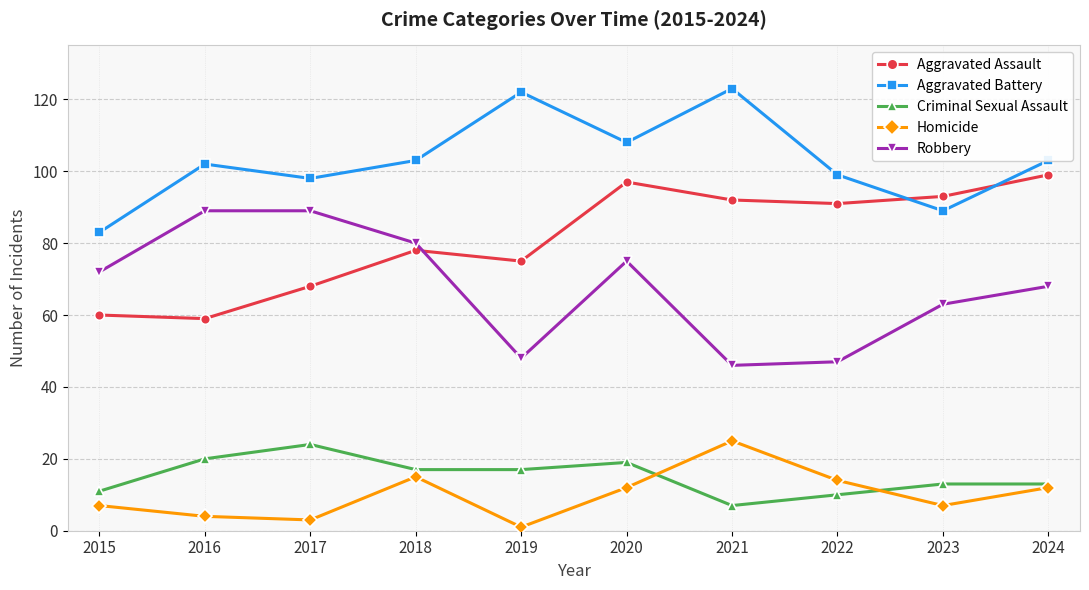

What is the maximum value shown in the chart?

123